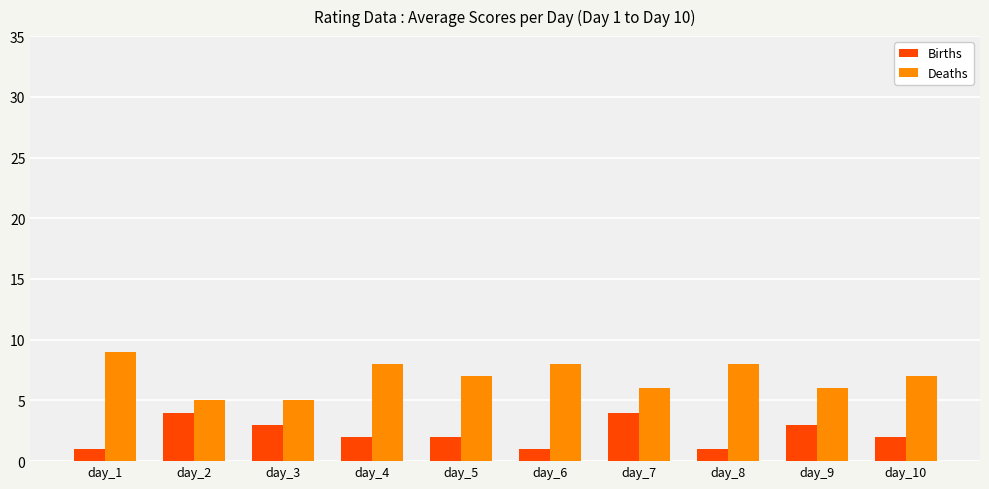

What is the value of the Births bar at the 1st from the left?

1